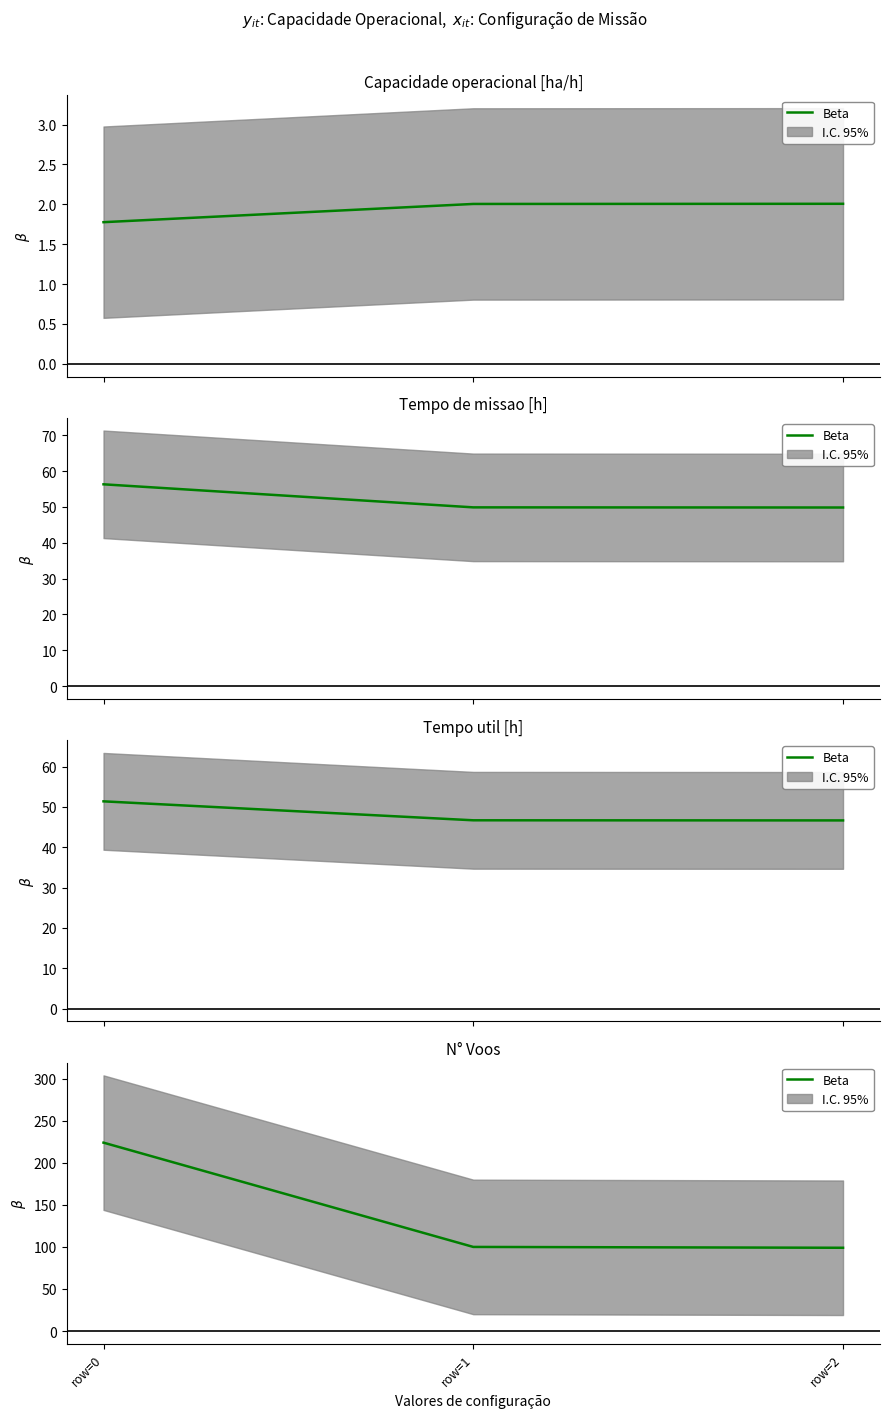

Which label corresponds to the smallest value in the chart?

row=2